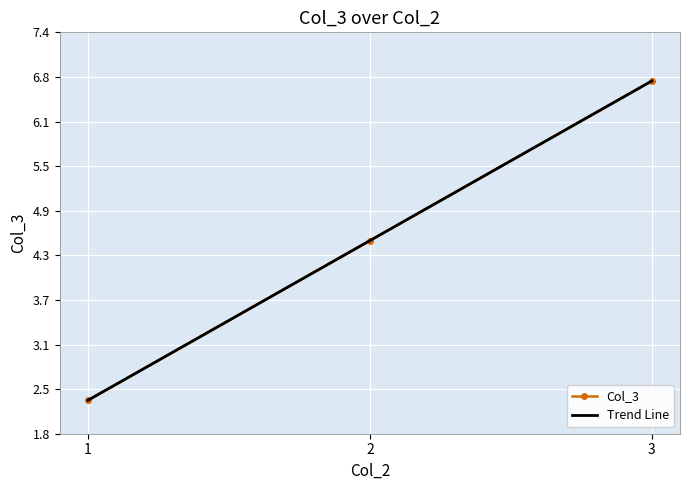

Is it true that Col_3 equals 2.8 at 3?

False